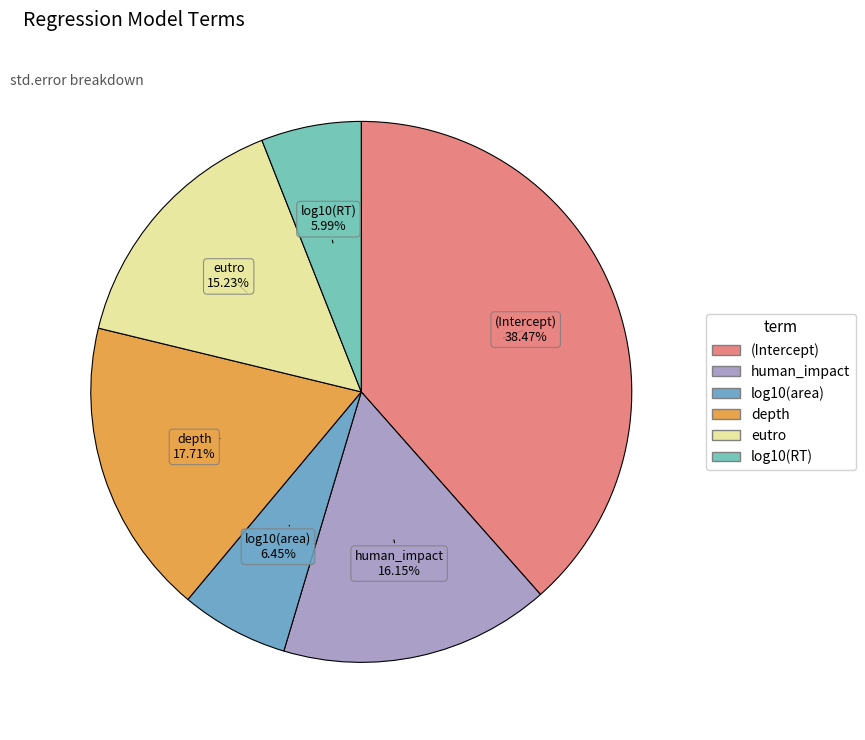

Which has a higher value, (Intercept) or eutro?

(Intercept)